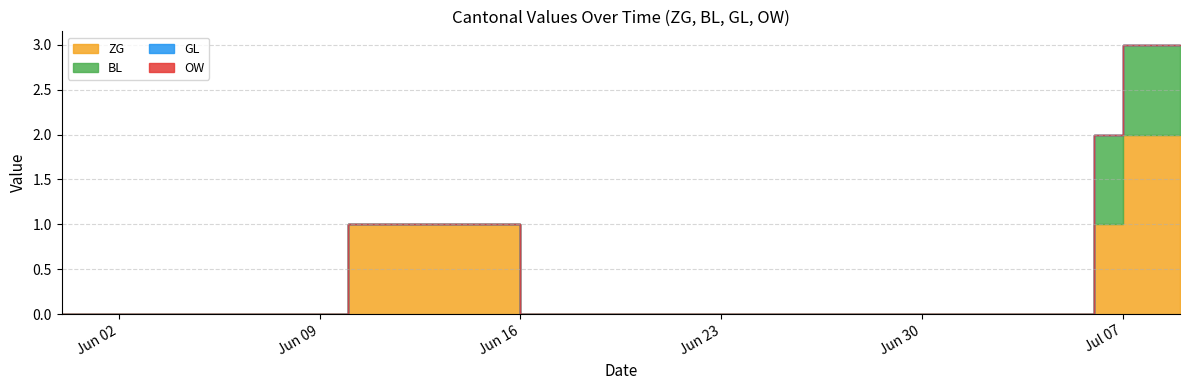

At which category is the sum across all series the highest?

2020-07-07